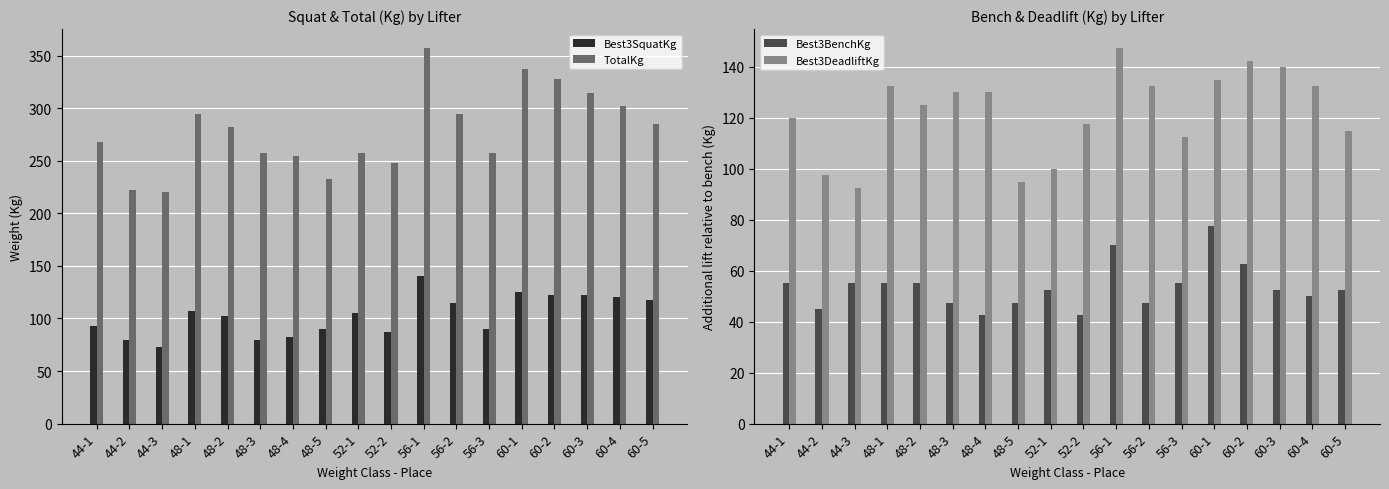

Which series changed the most between 44-3 and 60-2?

TotalKg